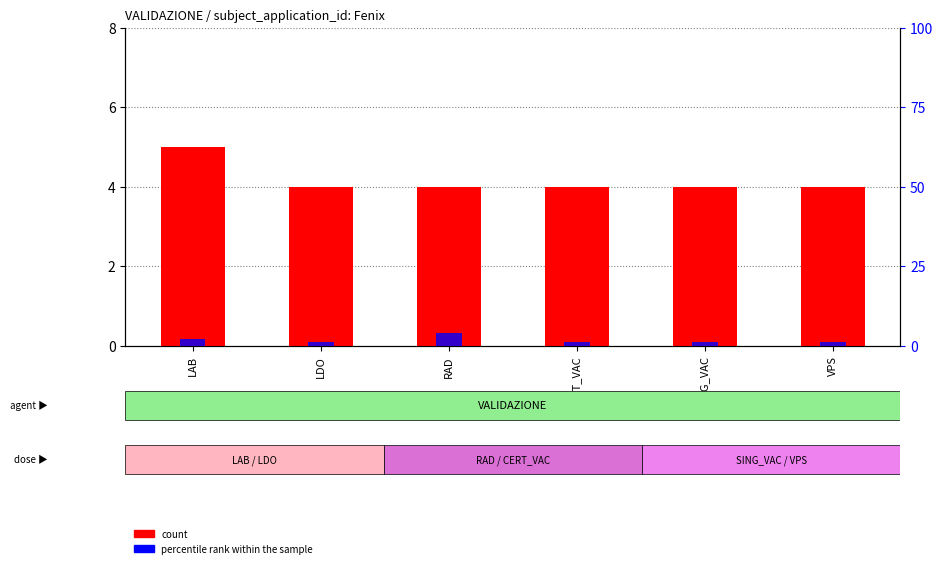

At which category does the chart reach its peak across all series?

LAB